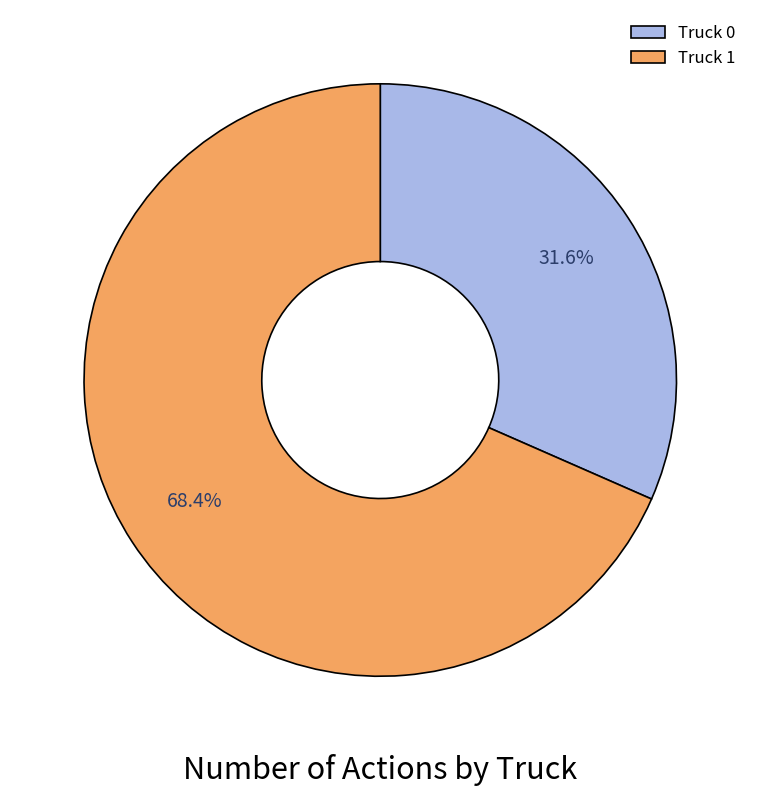

Is there a majority slice in this chart?

Yes